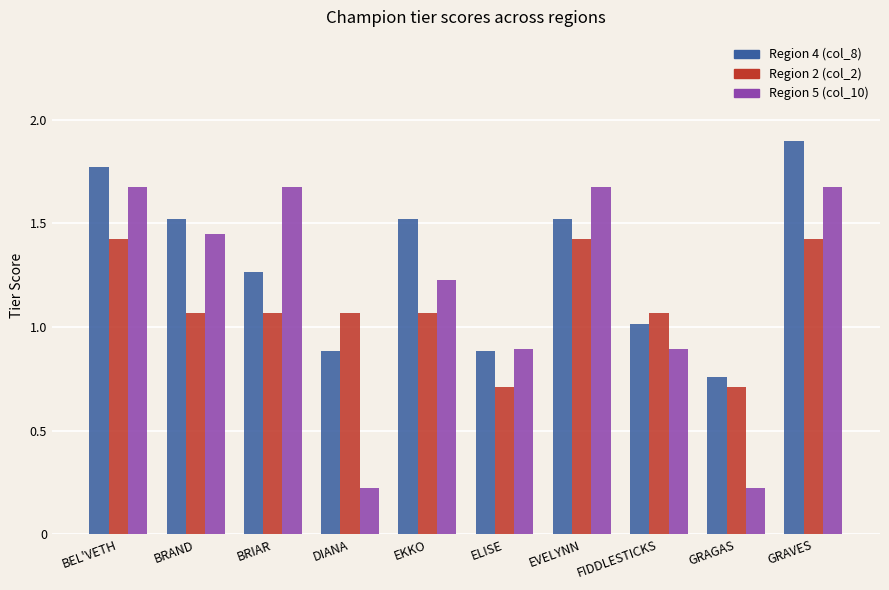

At which label does Region 5 (col_10) first exceed 1?

BEL'VETH